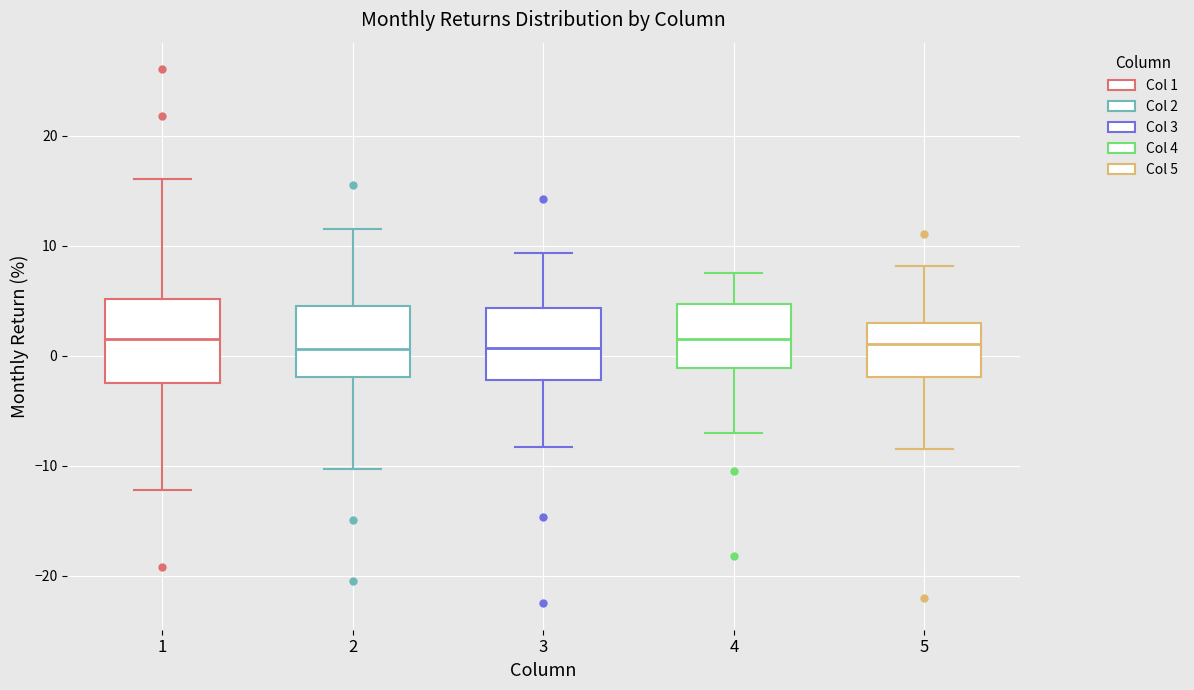

Reading left to right, transcribe this box plot: for each box, give where its median line is, the range the box spans, and where its two whiskers end, as read against the y-axis. The values are not printed on the chart, so give them approximately, as read against the axis.

1: median 2, box -2 to 5, whiskers -12 to 16
2: median 1, box -2 to 5, whiskers -10 to 12
3: median 1, box -2 to 4, whiskers -8 to 9
4: median 2, box -1 to 5, whiskers -7 to 8
5: median 1, box -2 to 3, whiskers -8 to 8